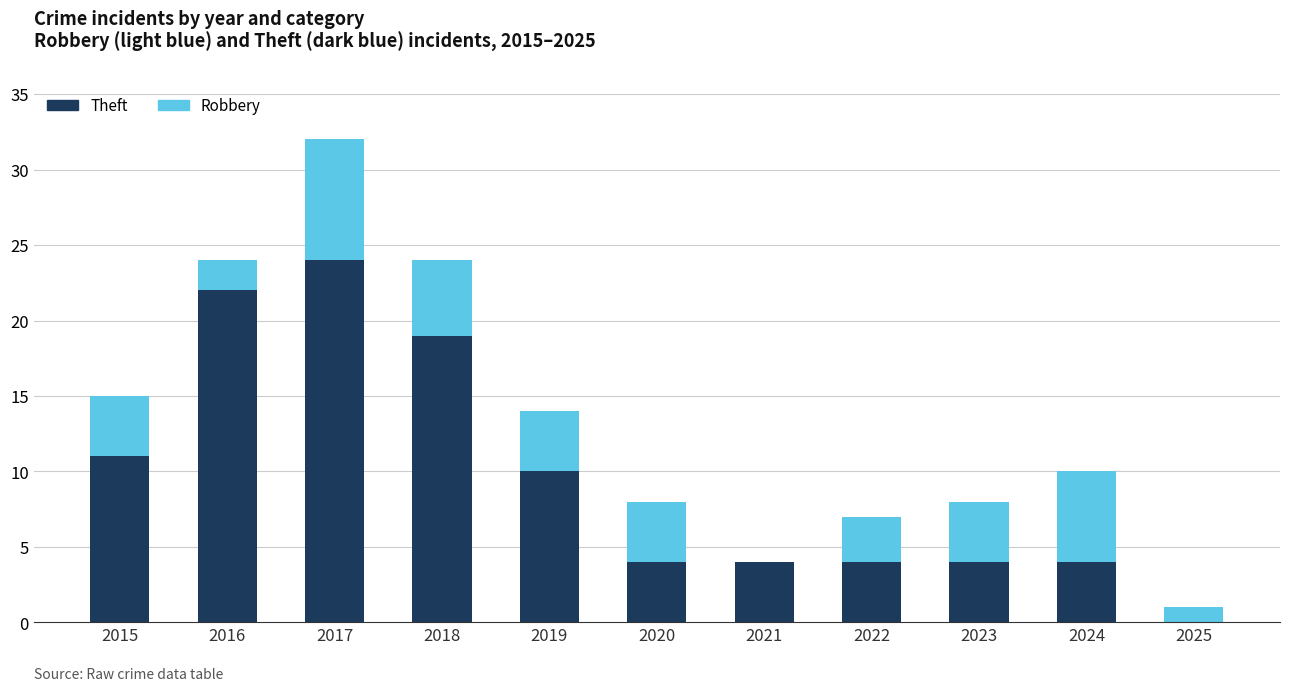

What is the total value across all series at 2018?

24